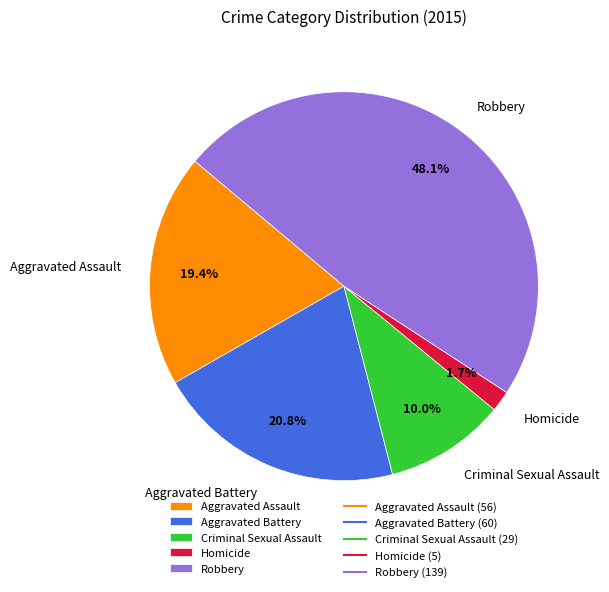

Between Robbery and Aggravated Battery, which is larger?

Robbery